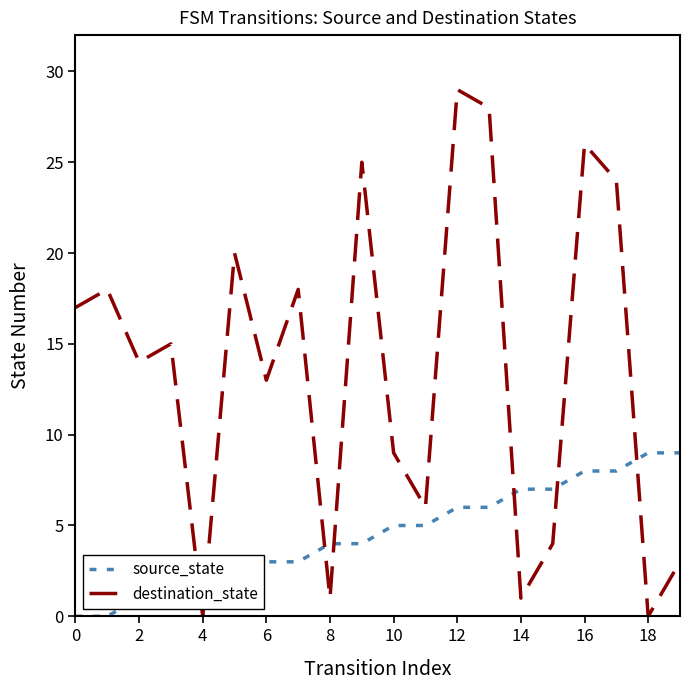

True or false: source_state and destination_state cross at least once.

True